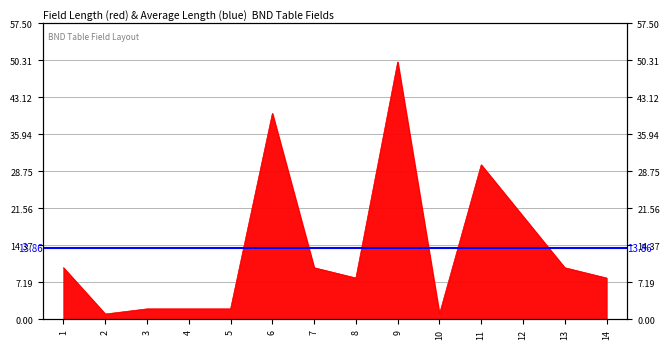

What is the change in value from 3 to 11?

+28